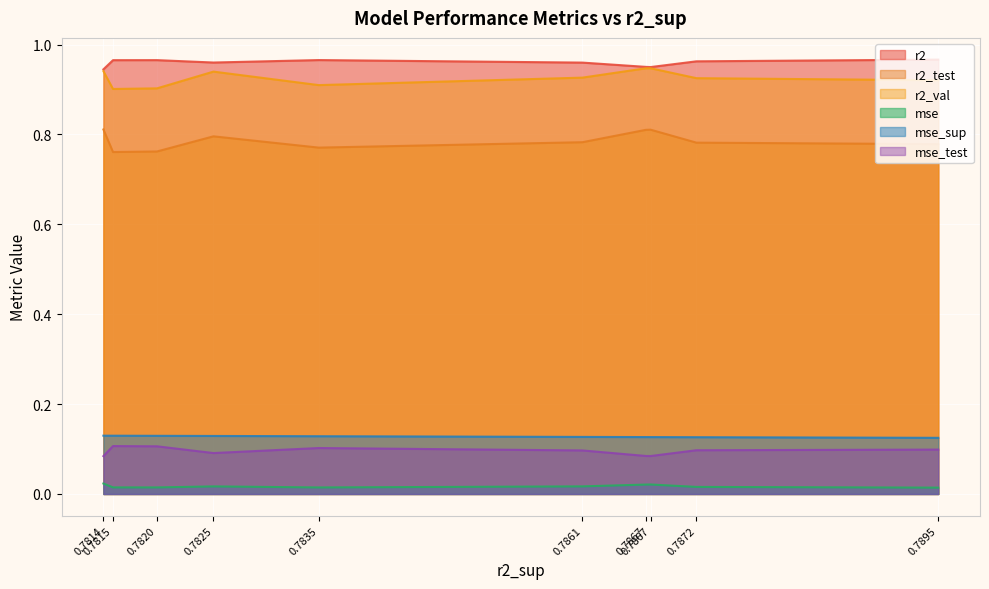

The value of mse at model_4_4_7 is 0.0. True or false?

False